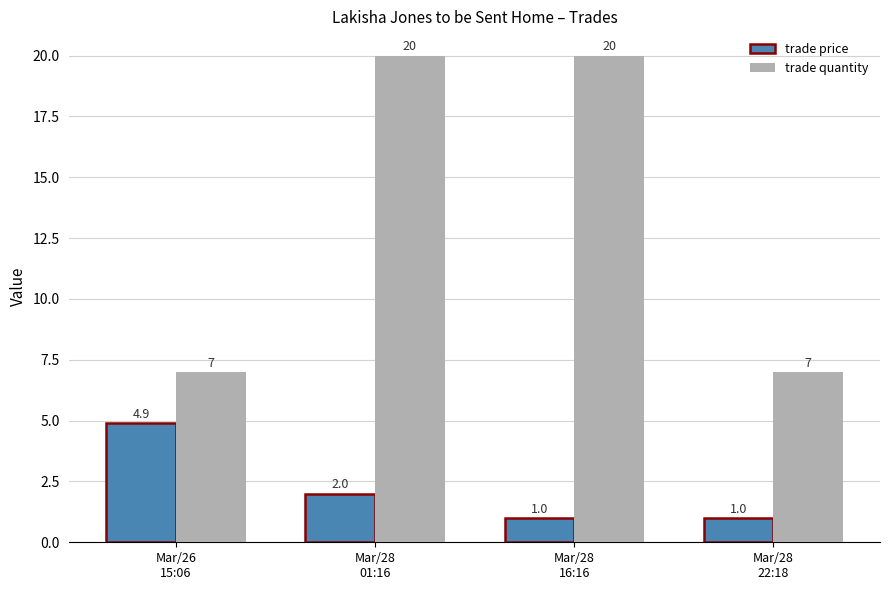

Rank the series at Mar/28
16:16 from highest to lowest value.

trade quantity, trade price